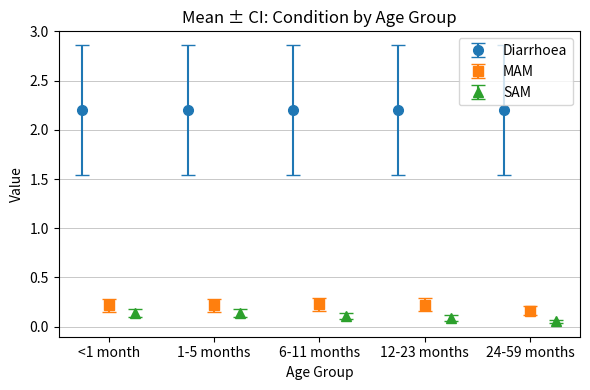

True or false: MAM has a value of 0.4 at 6-11 months.

False